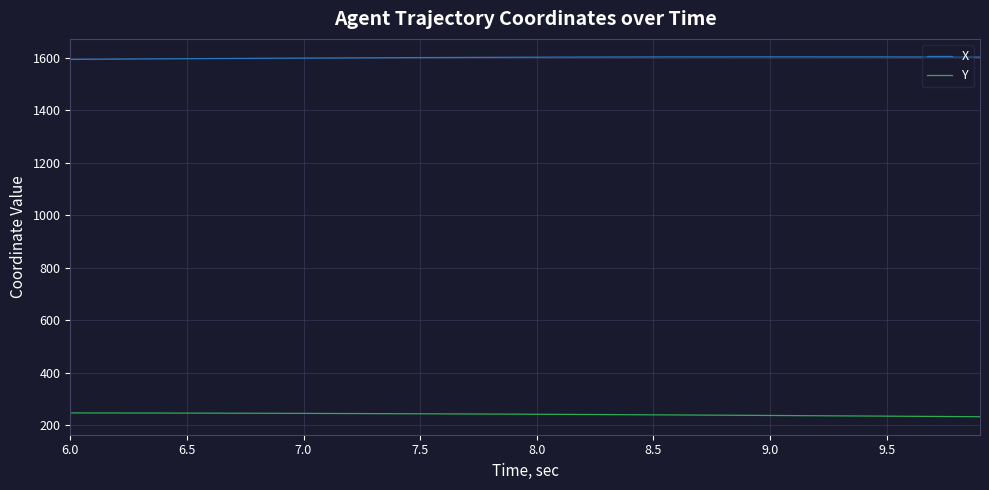

Does the chart have visible grid lines?

Yes